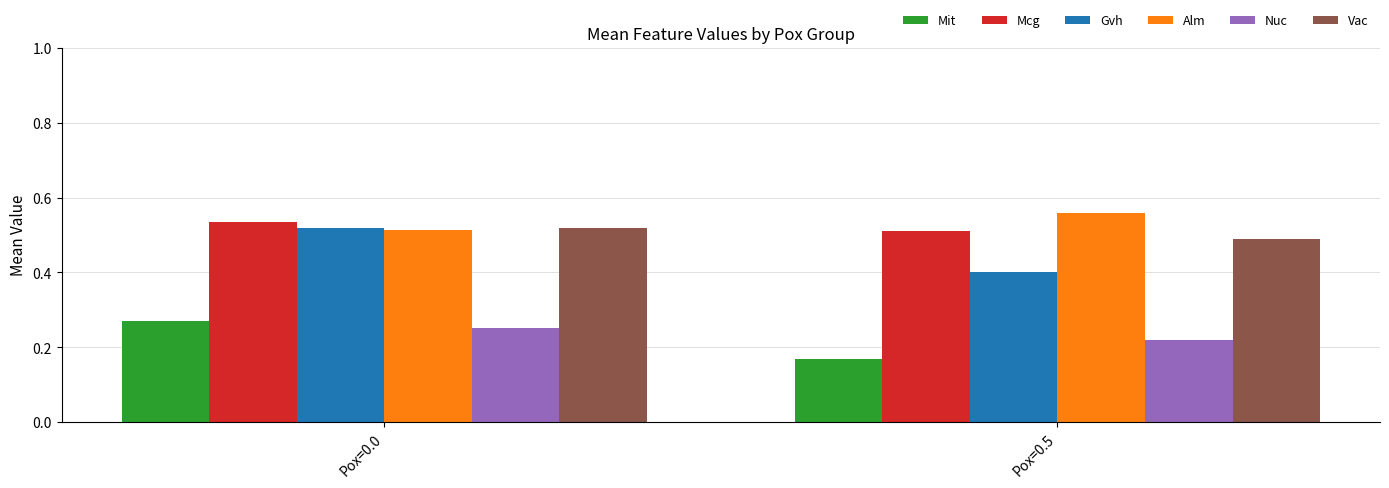

At which category does the chart reach its minimum across all series?

Pox=0.5